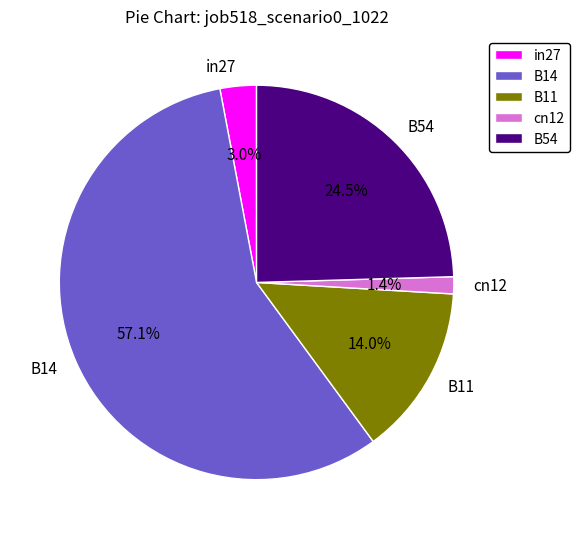

What percentage do B11 and cn12 together represent?

15.4%